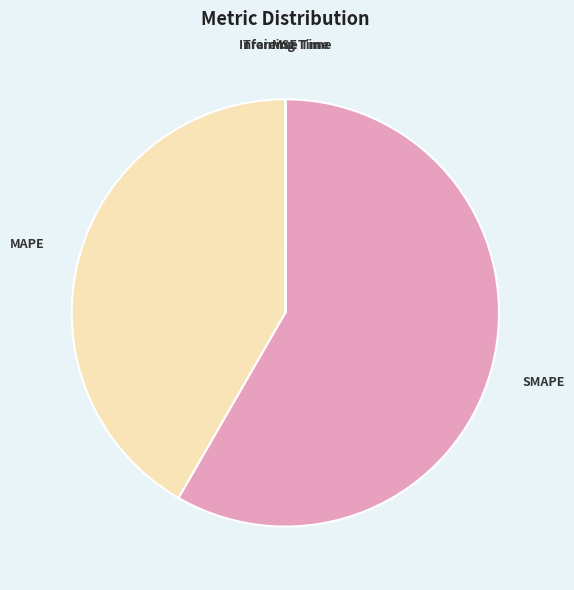

What is the largest slice in the pie chart?

SMAPE